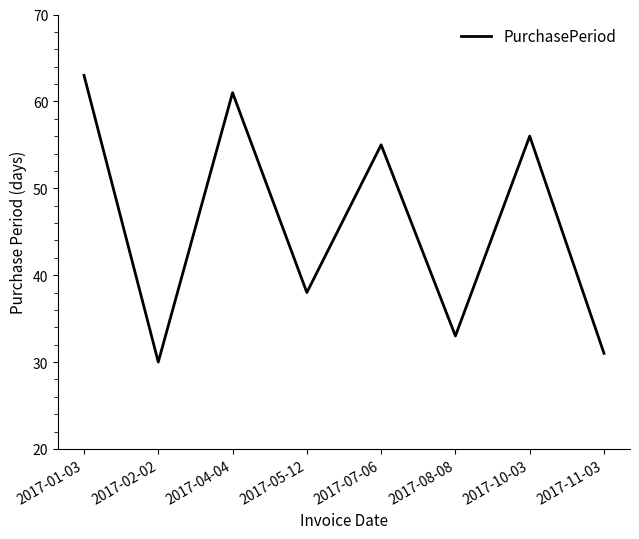

At which label does the data first exceed 55?

2017-01-03